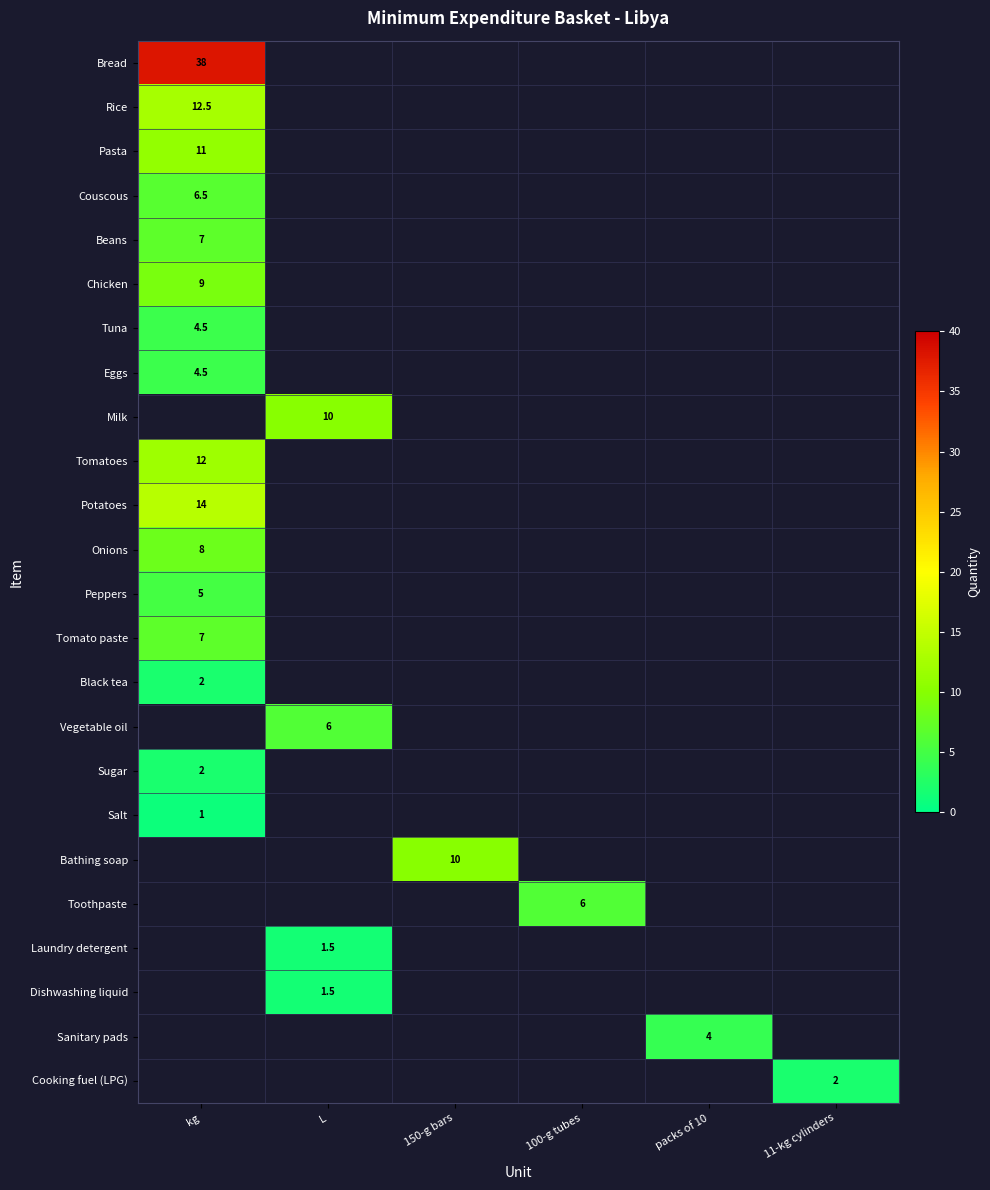

Is it true that Onions equals 4.2 at kg?

False